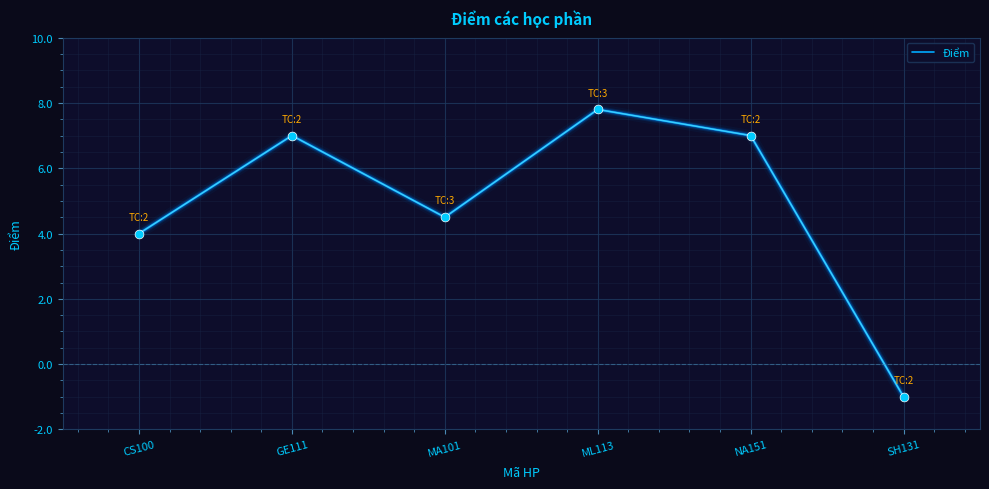

What is the change in value from GE111 to ML113?

+0.8